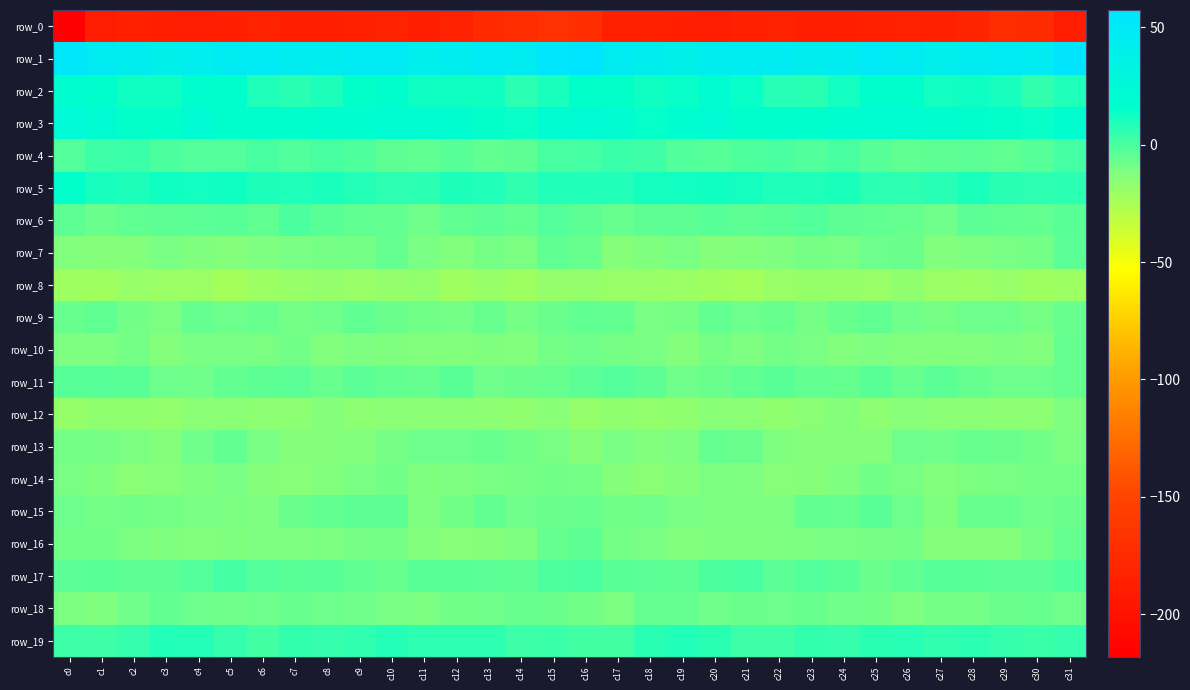

How many values in the row_19 series exceed 4?

22